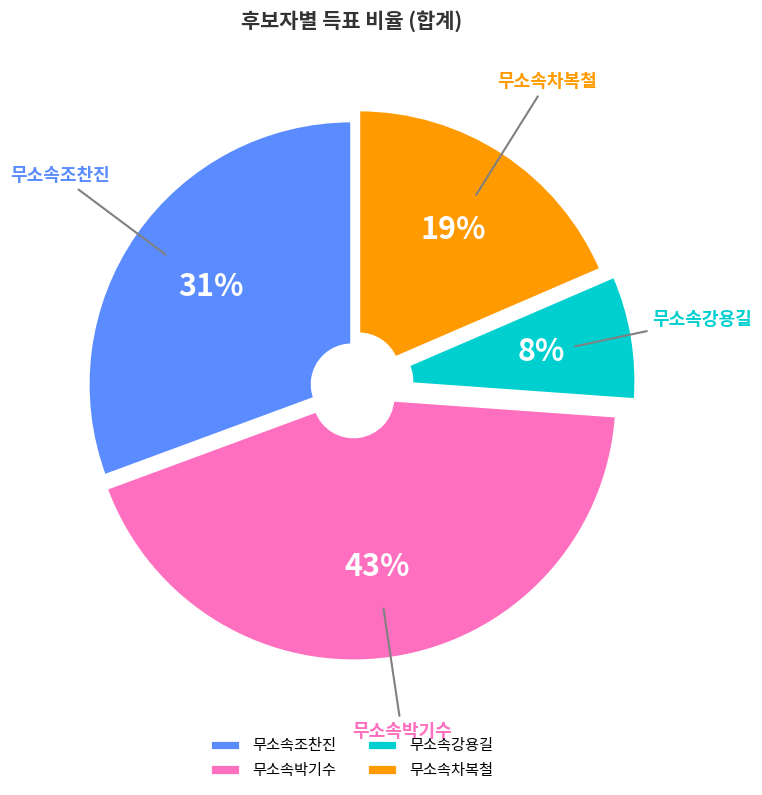

Combined, do 무소속박기수 and 무소속차복철 account for over 50%?

Yes